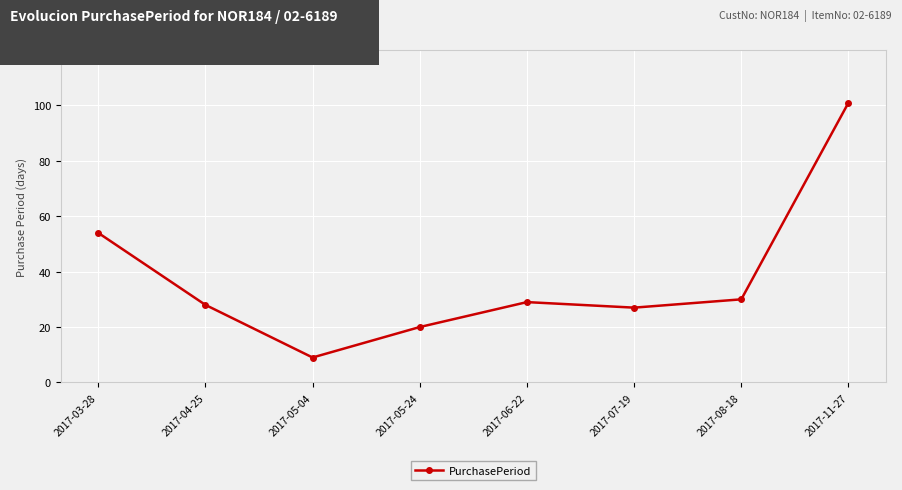

Reading right to left, transcribe all the data shown in this chart.

101	30	27	29	20	9	28	54